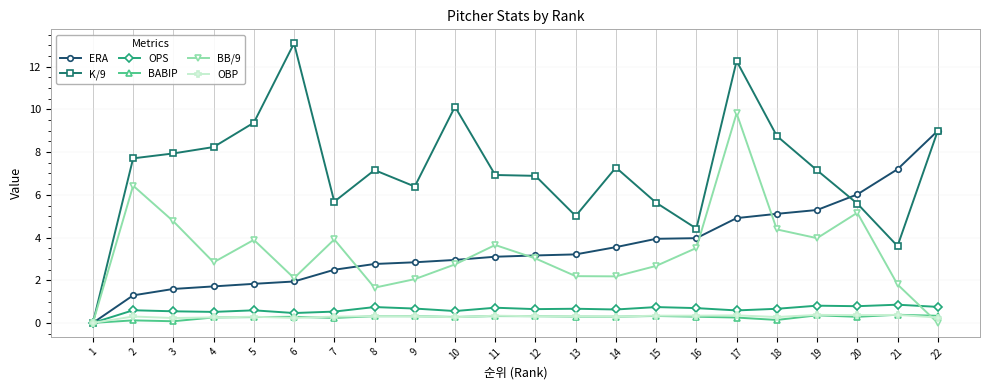

After their last crossing, which series has the higher values: BABIP or BB/9?

BABIP